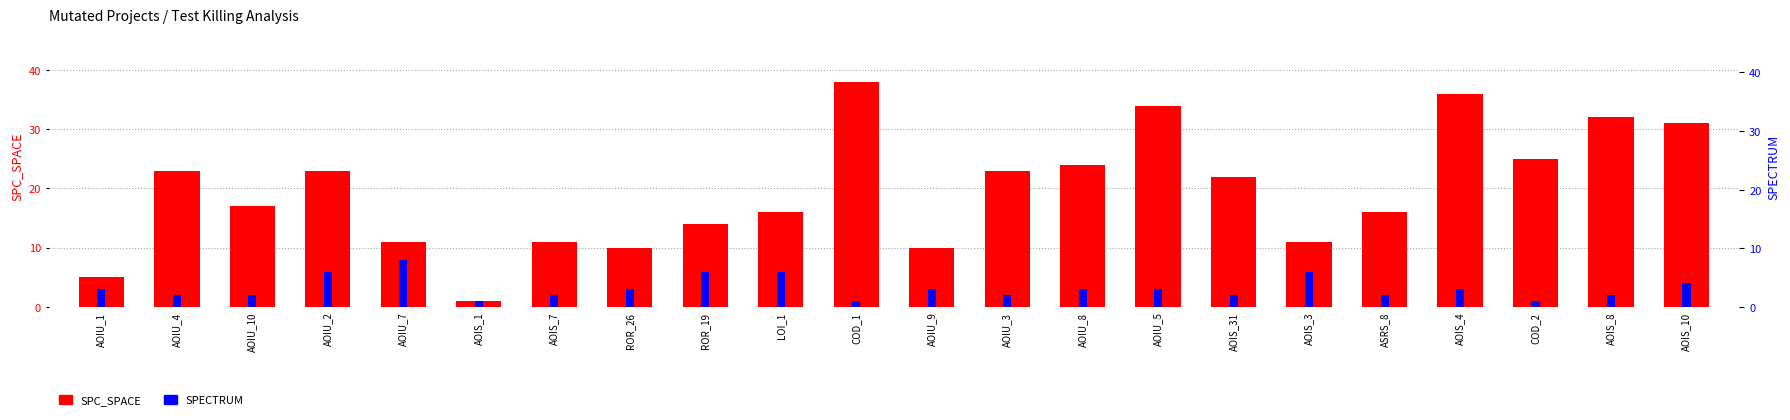

What value does the SPECTRUM series have at AOIU_5?

3